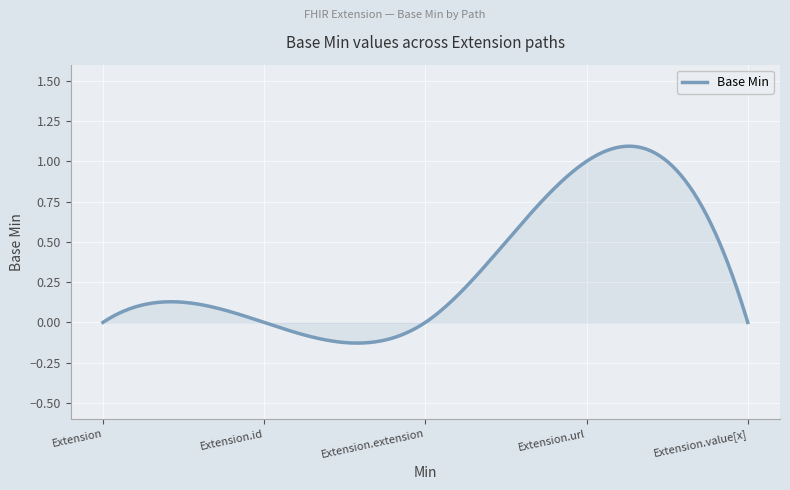

Which category has the highest value across all series?

Extension.url